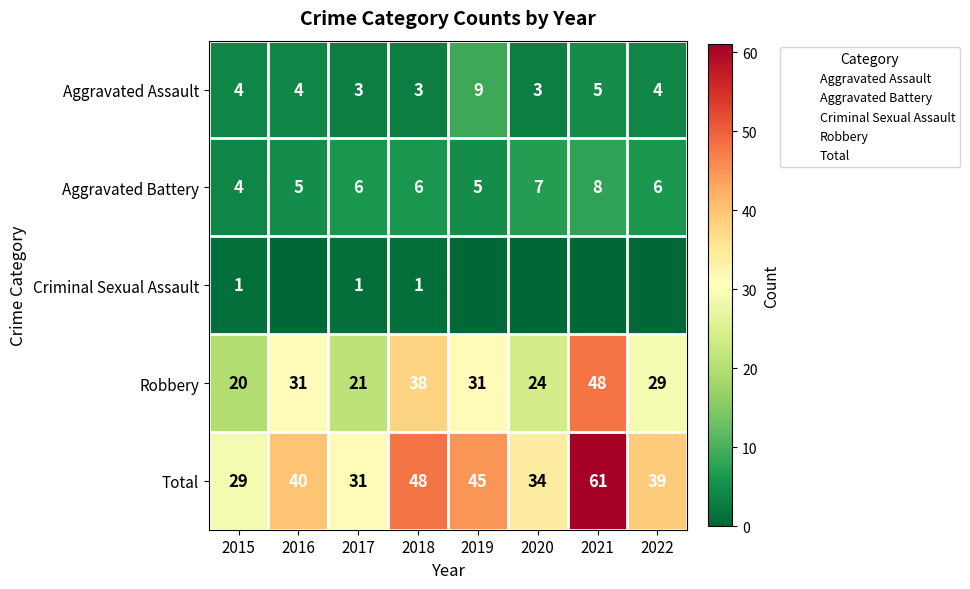

Where is Aggravated Battery nearest to the value 6?

2017